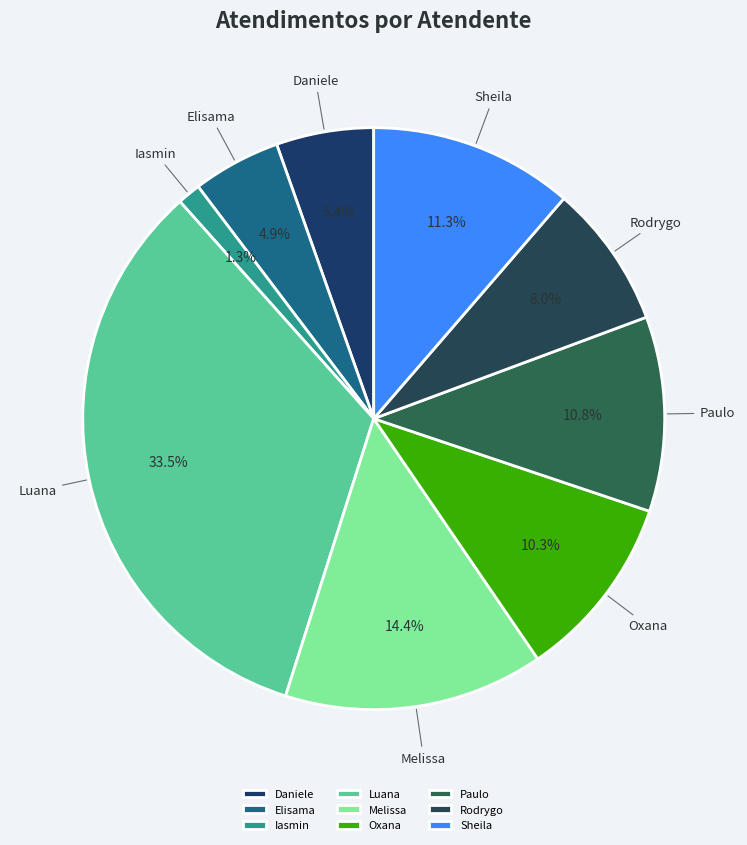

Between Paulo and Daniele, which is larger?

Paulo